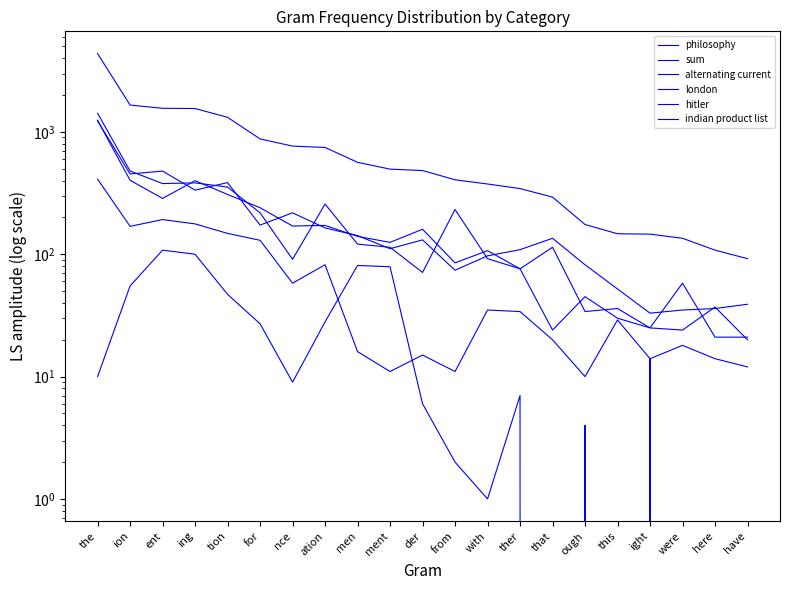

Where is the first local maximum for philosophy?

ent